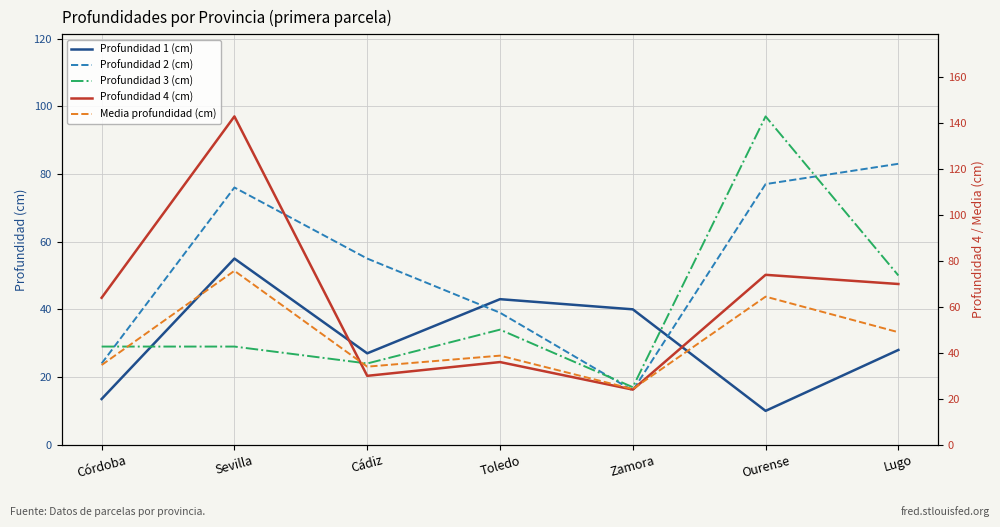

How many lines are shown in the chart?

5